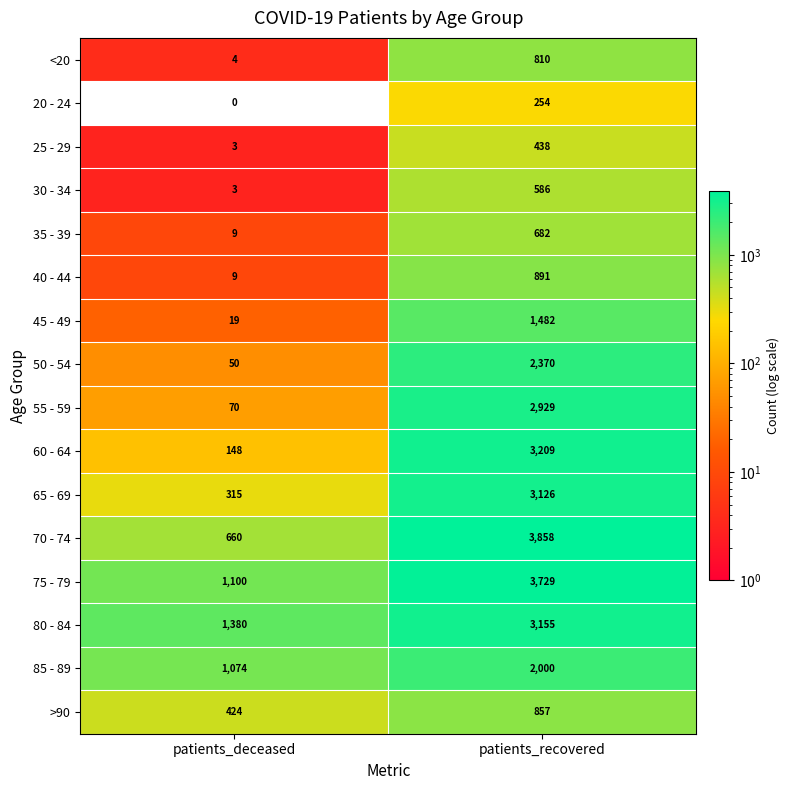

What is the maximum value shown in the chart?

3858